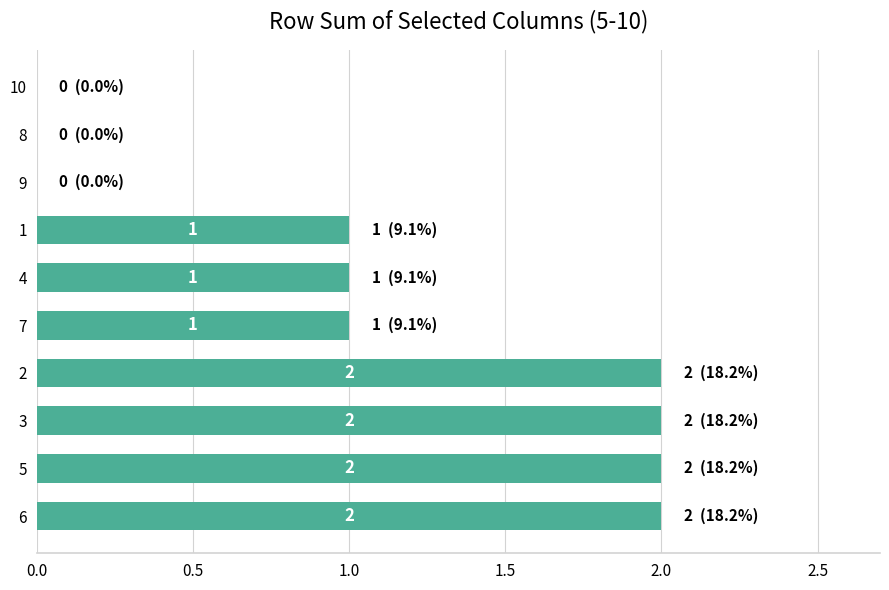

The value at 9 is 0. True or false?

True